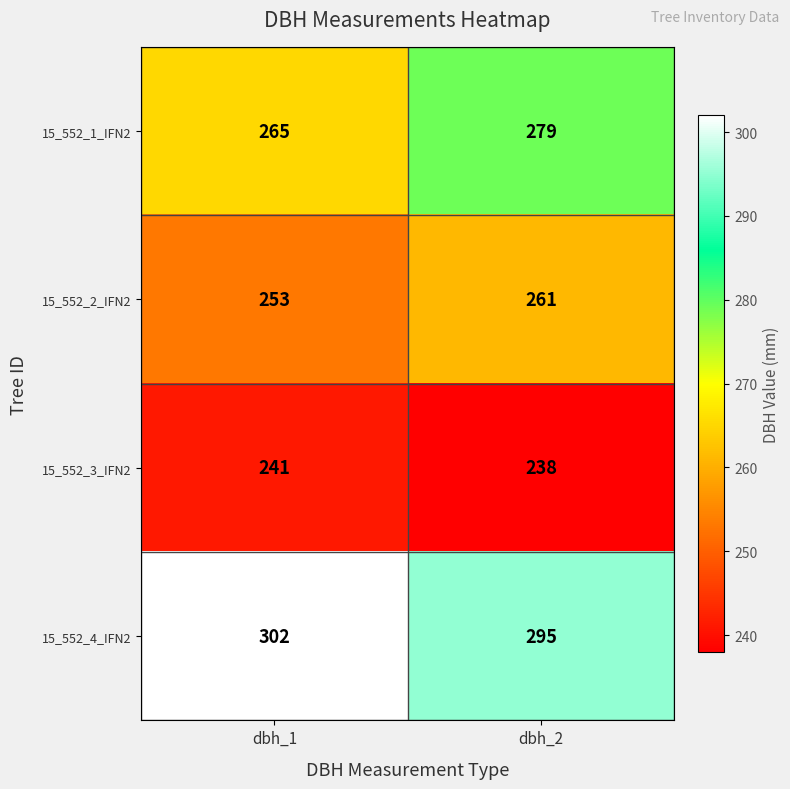

At how many categories does at least one series exceed 267?

2